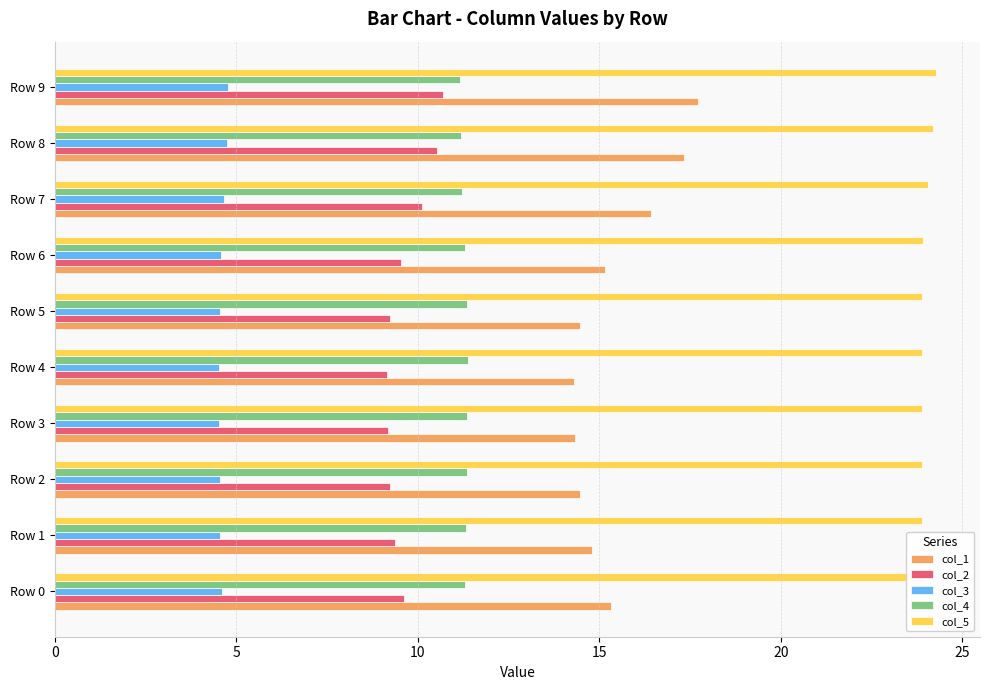

Rank the series at Row 0 from highest to lowest value.

col_5, col_1, col_4, col_2, col_3